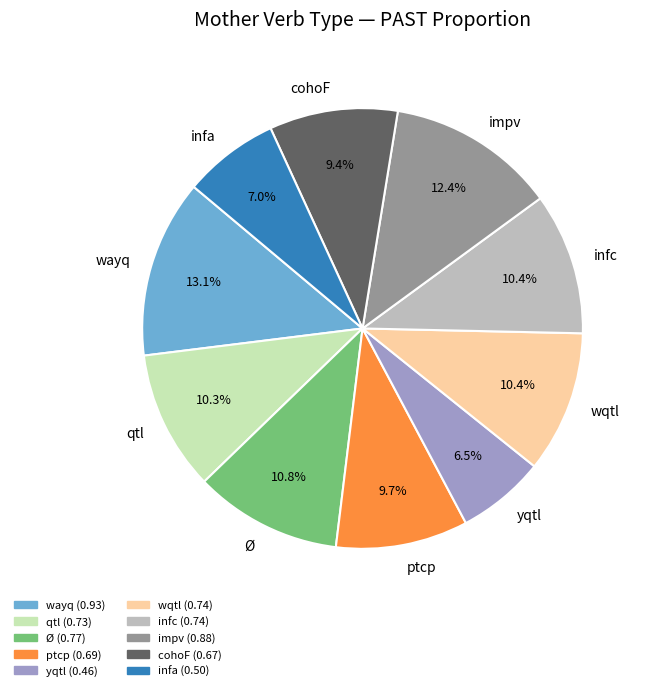

Is the sum of infc and infa greater than half?

No